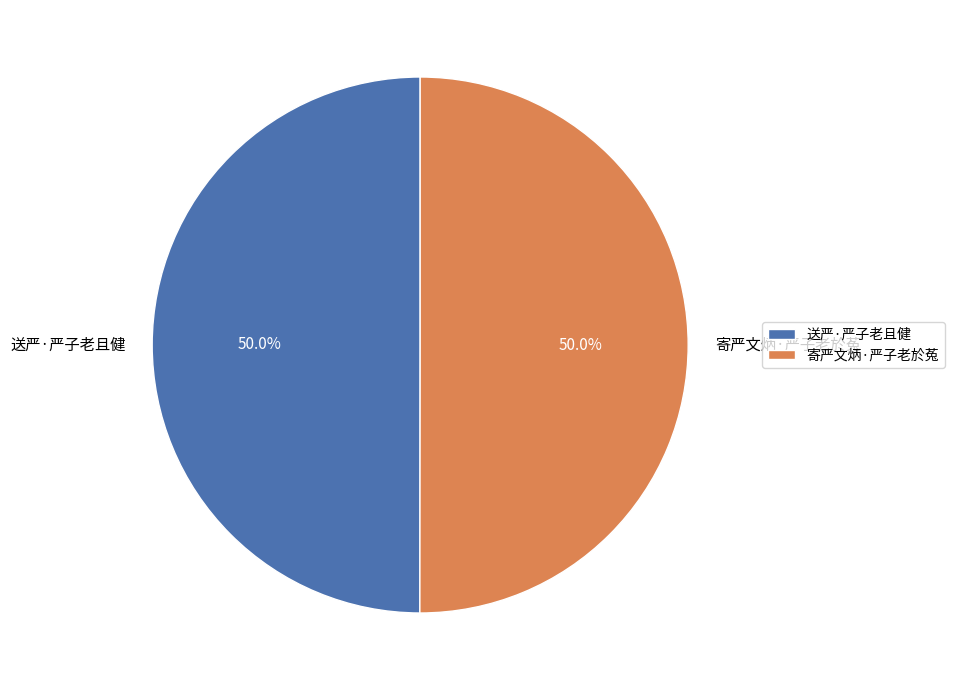

To the nearest percent, what portion does 送严·严子老且健 represent?

50%